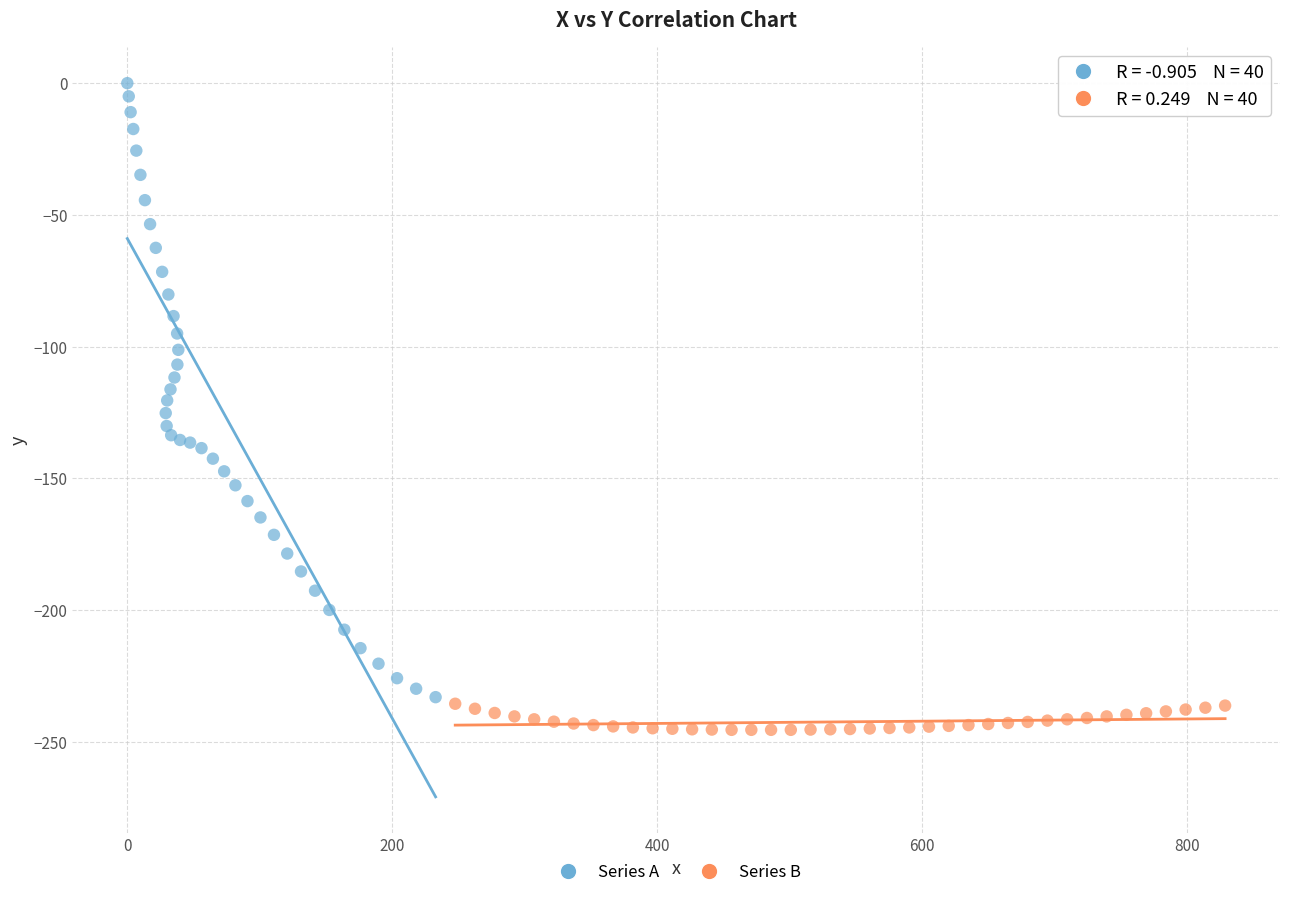

Which series contains the highest Y value?

Series A